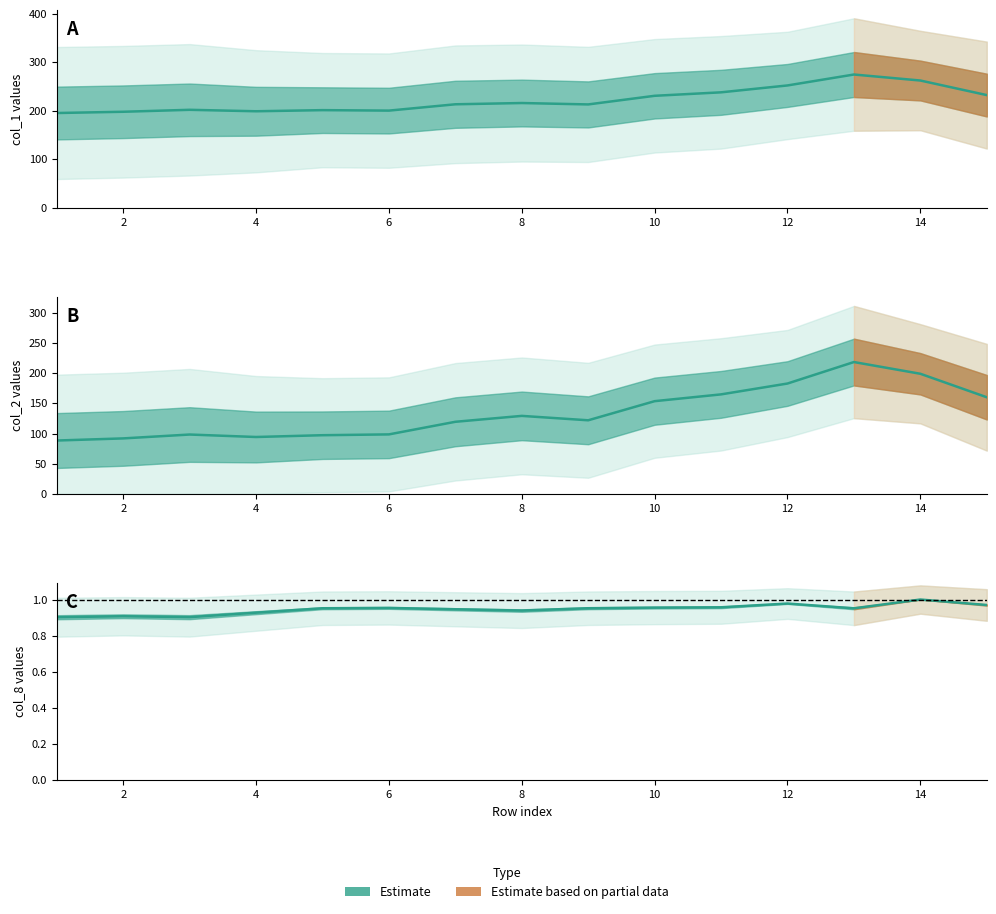

How many lines are shown in the chart?

3